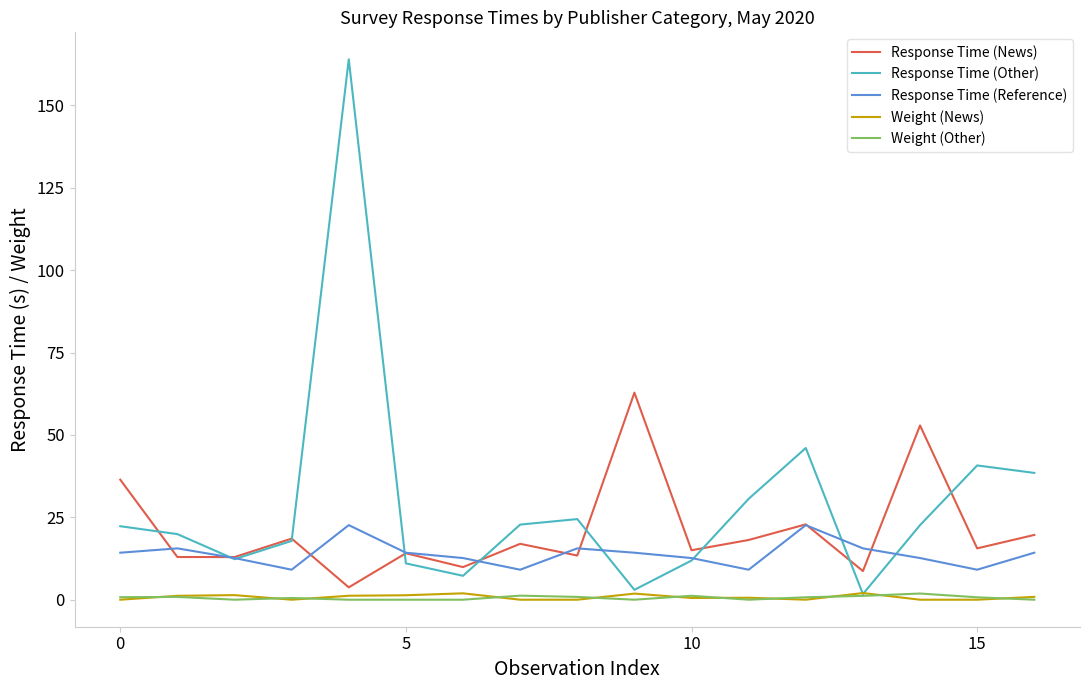

What is the greatest value displayed?

164.0